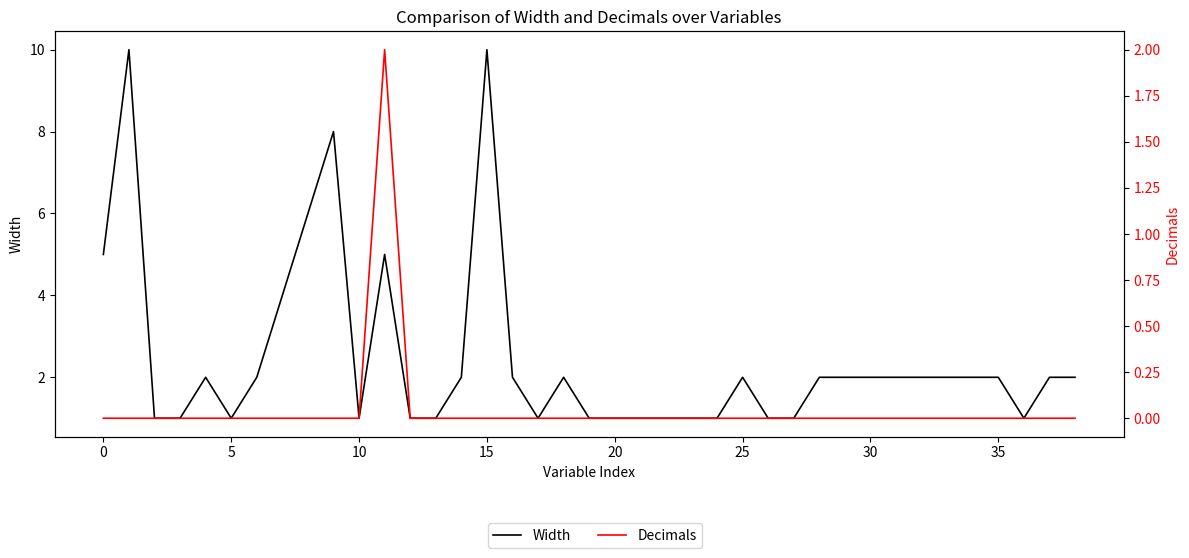

Is this an area chart (filled region under the line)?

No